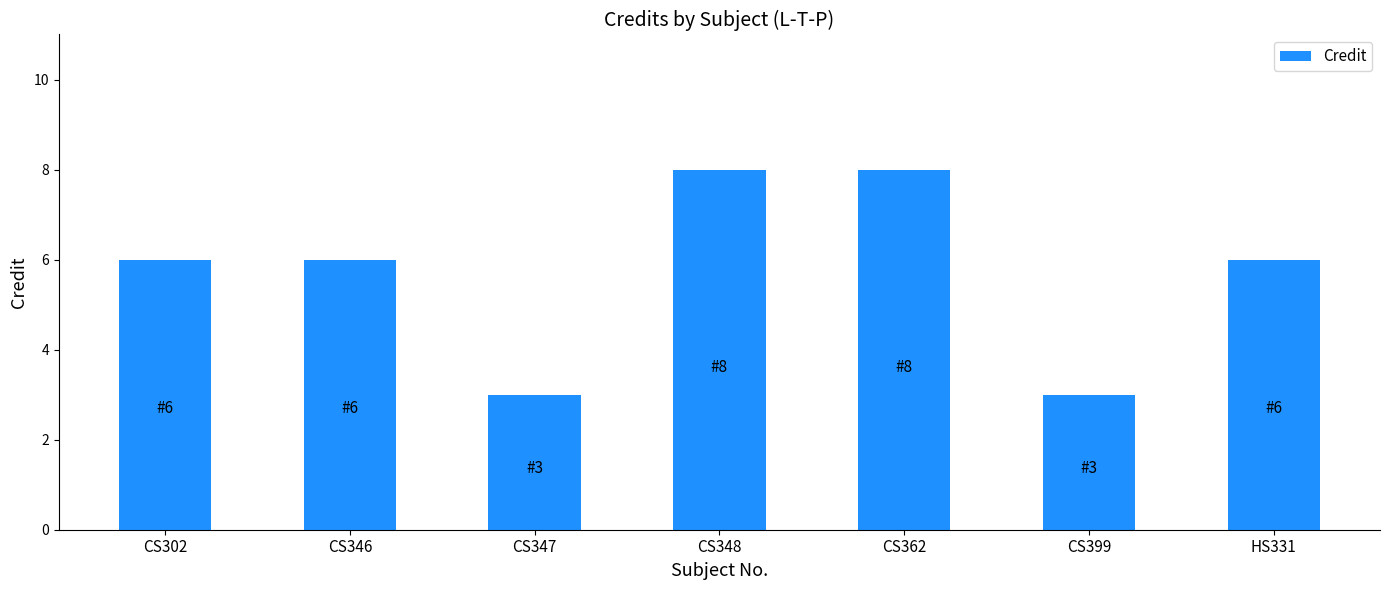

Count the number of data series in this chart.

1